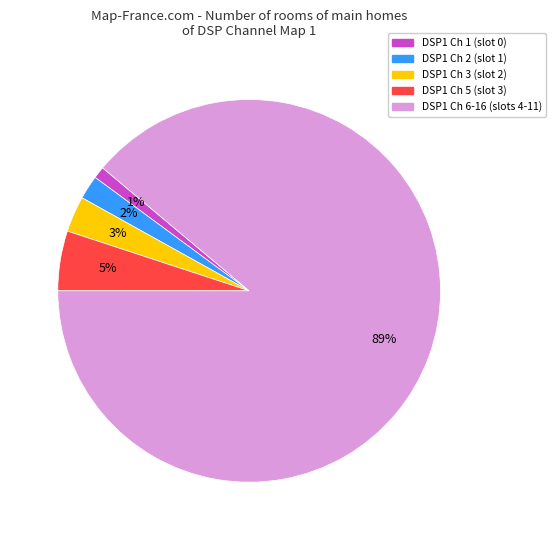

True or false: DSP1 Ch 1 (slot 0) accounts for 1% of the total.

True